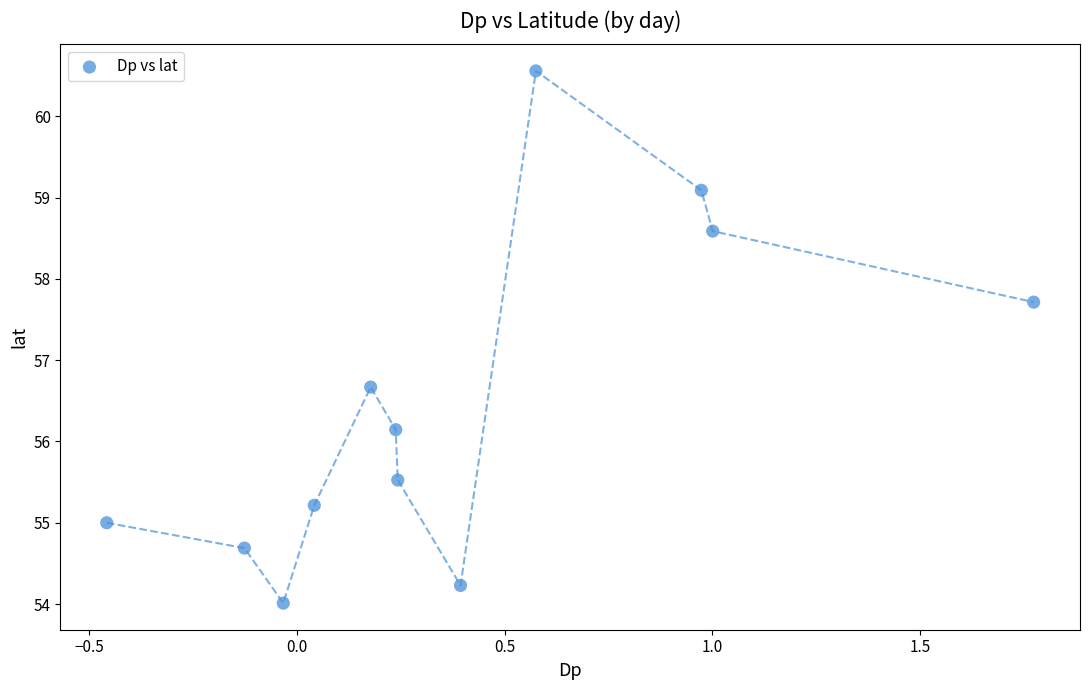

What Y value in the scatter plot is closest to 57?

56.7